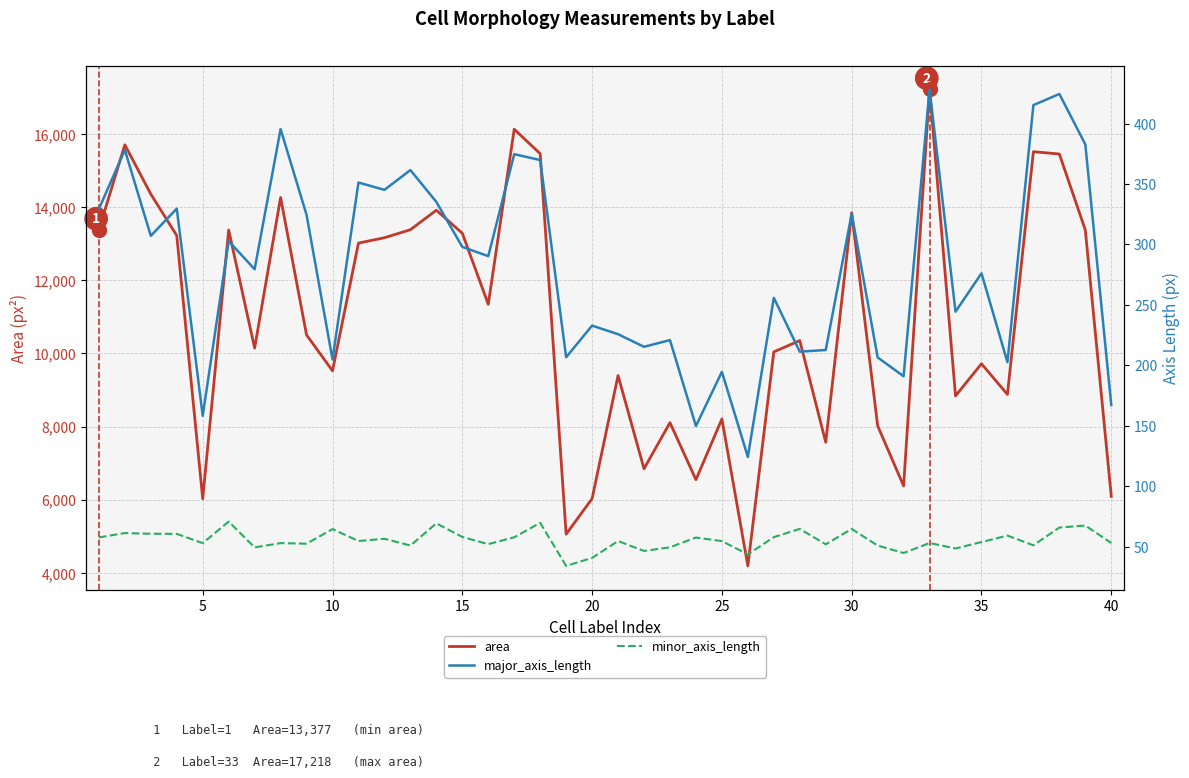

True or false: minor_axis_length and area intersect in this chart.

False